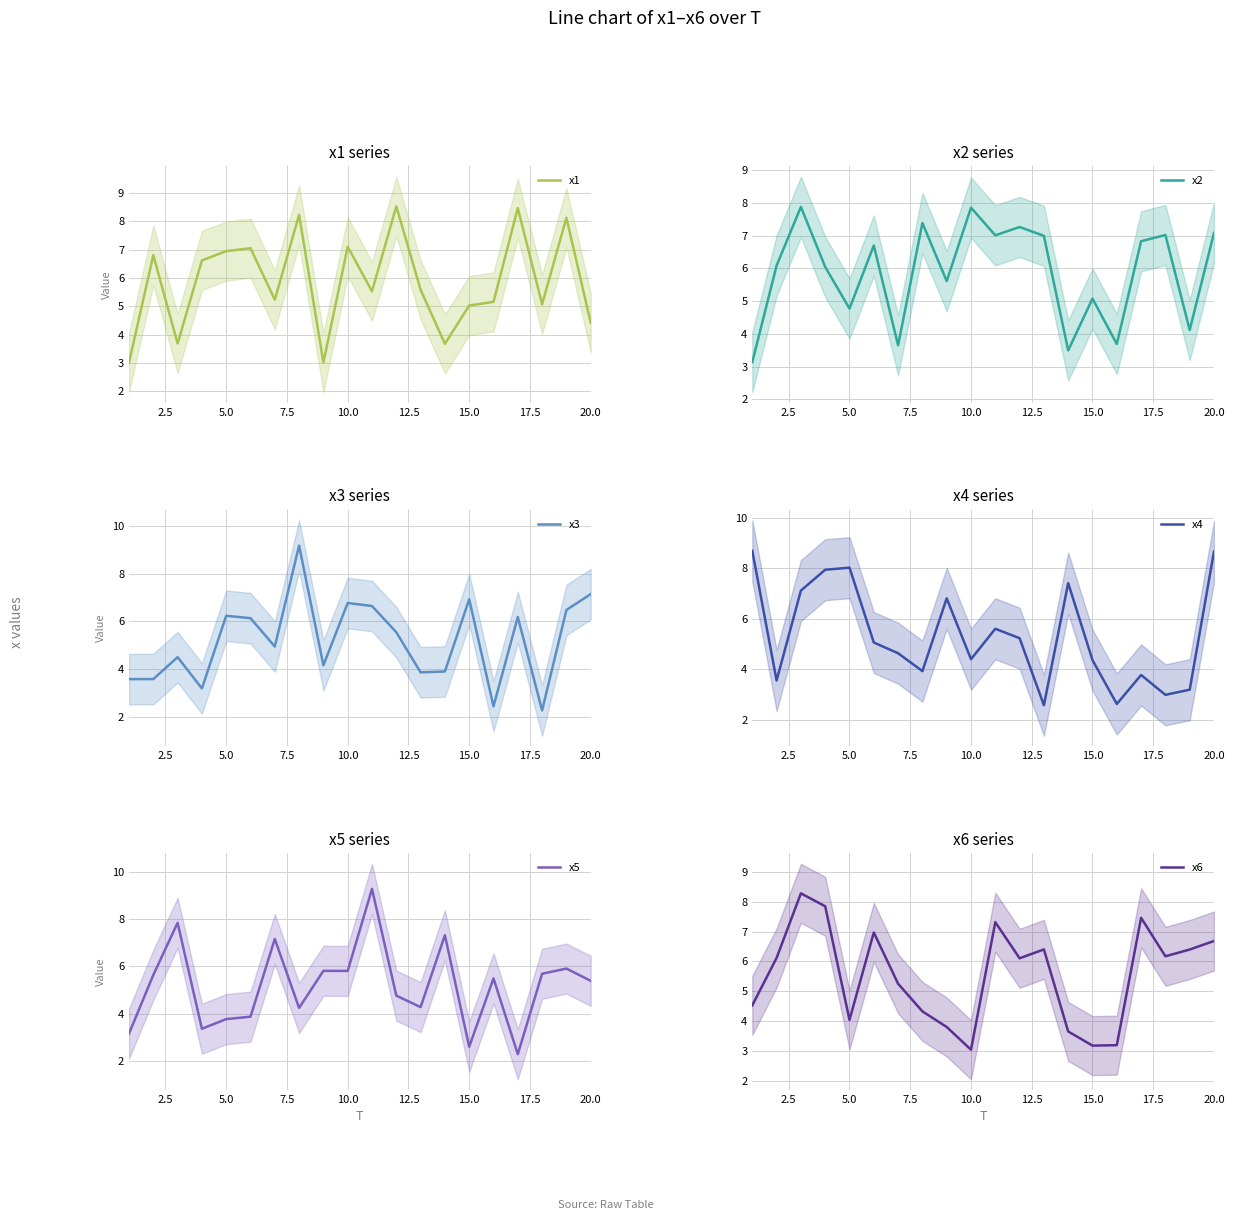

What is the difference between the maximum and minimum values in the x1 series?

5.5